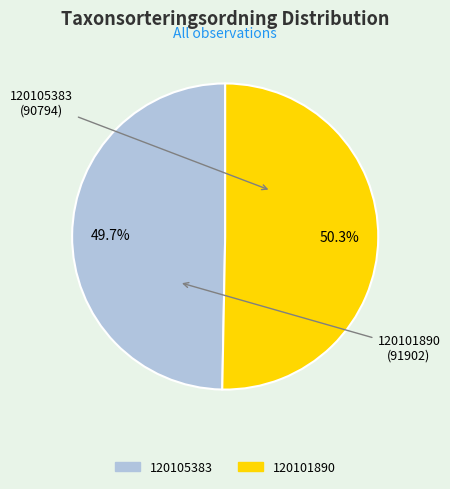

Count the number of slices in the pie.

2